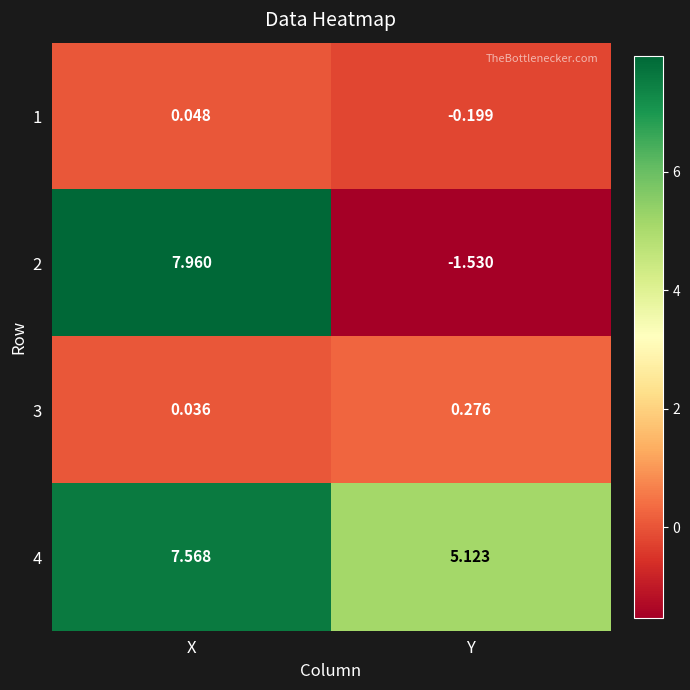

List the series in order of their peak value, highest first.

2, 4, 3, 1